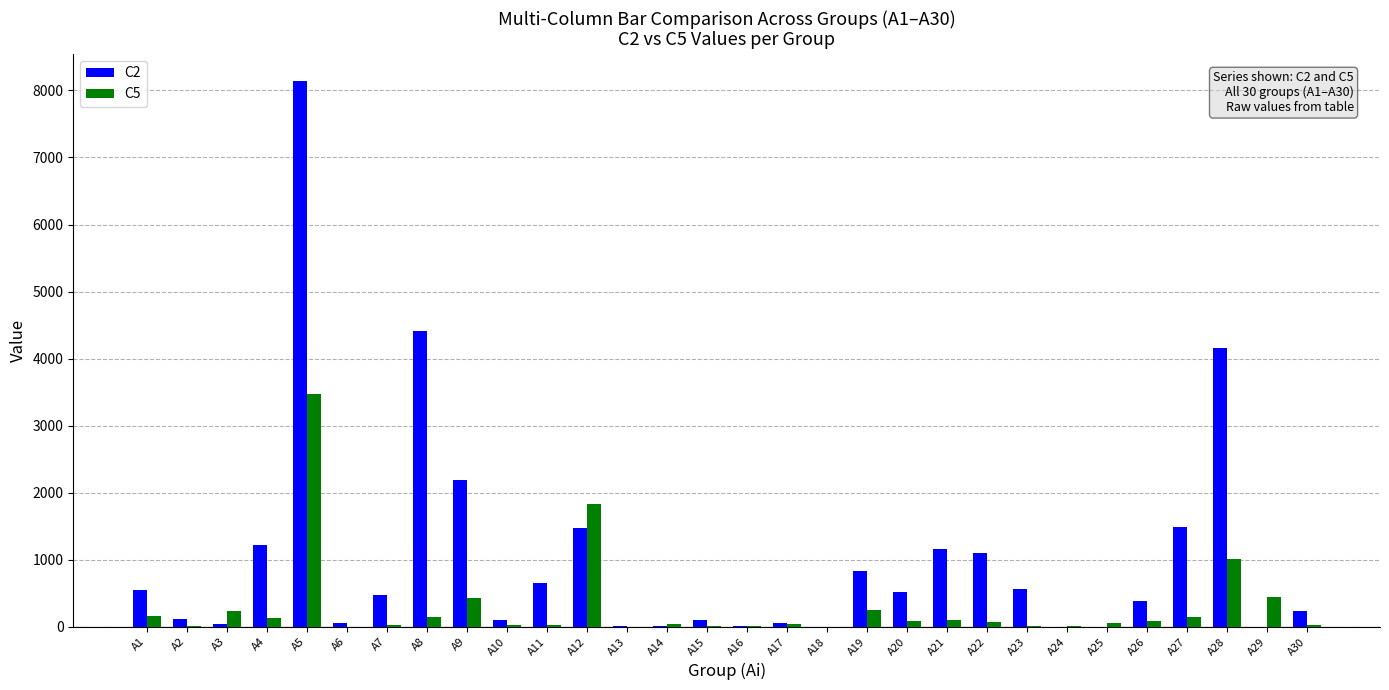

What value does the C5 series have at A14?

34.9